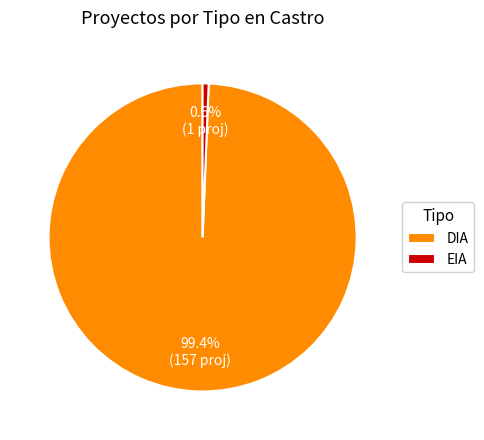

What percentage is NOT represented by DIA?

0.6%